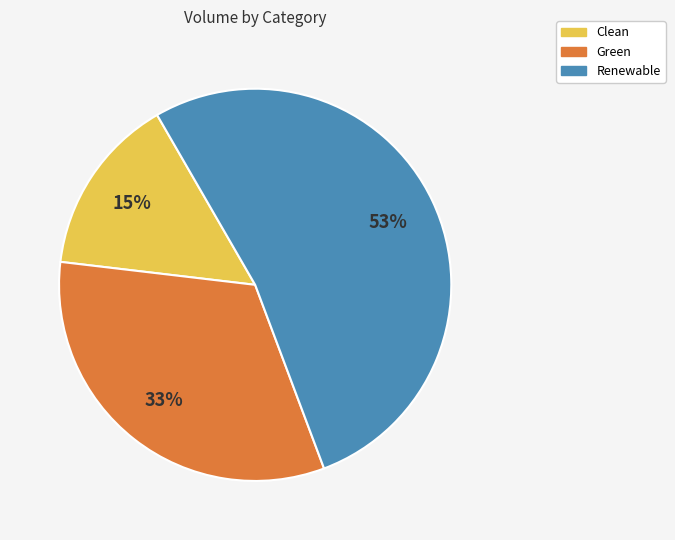

Is the sum of Green and Renewable greater than half?

Yes